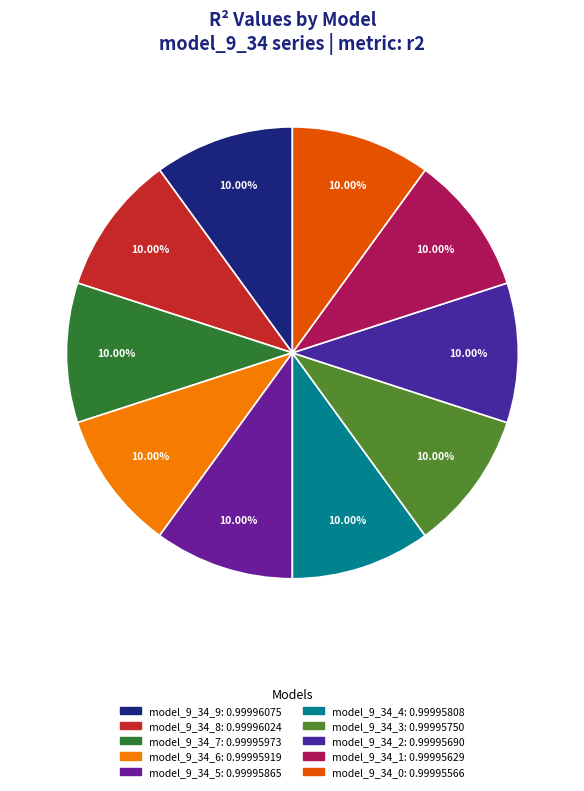

Between model_9_34_9 and model_9_34_4, which is larger?

model_9_34_9